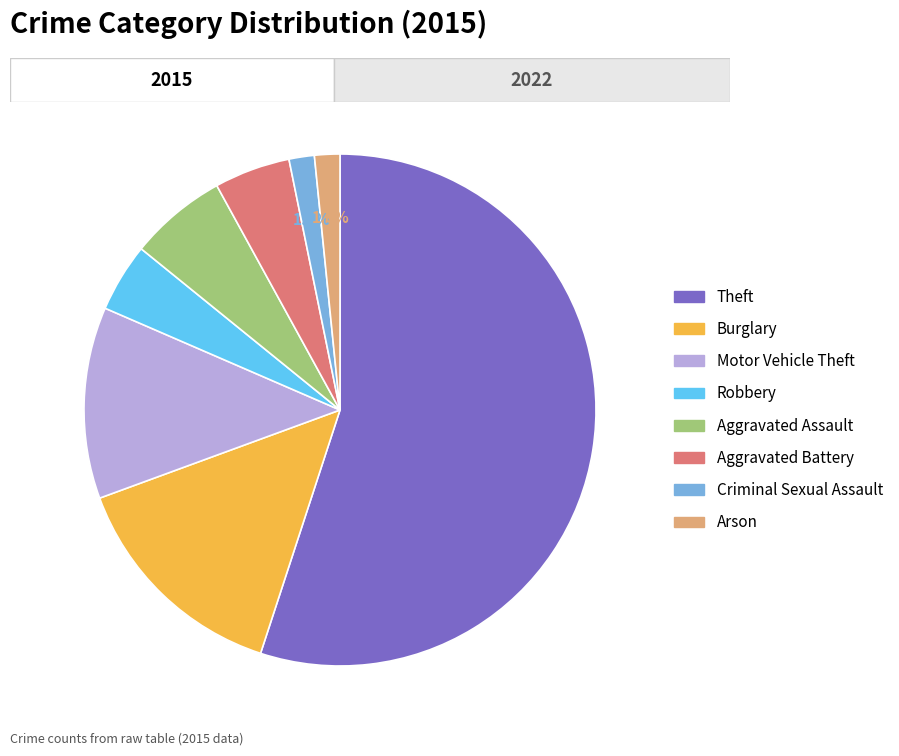

What is the largest slice in the pie chart?

Theft